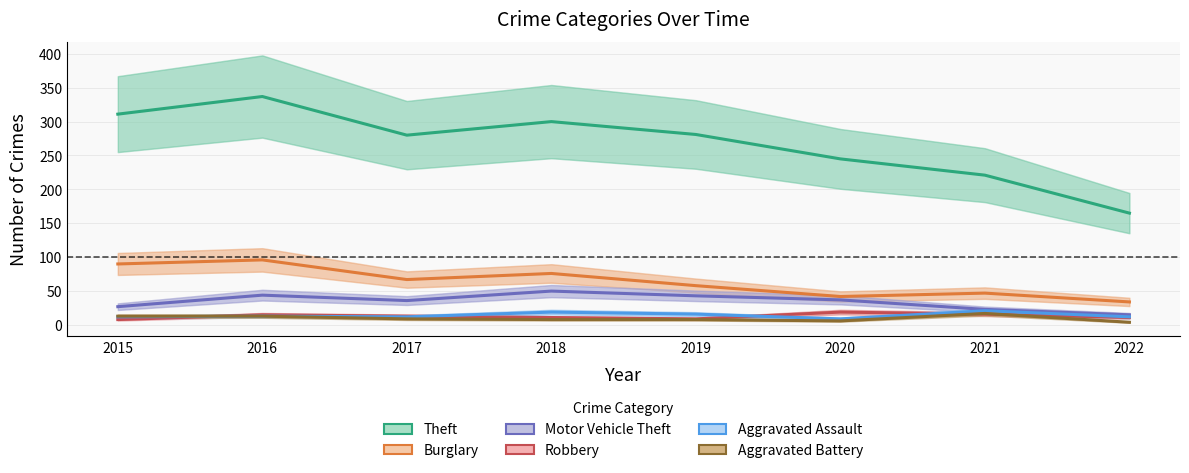

What is the value of the Motor Vehicle Theft point at the 1st from the left?

27